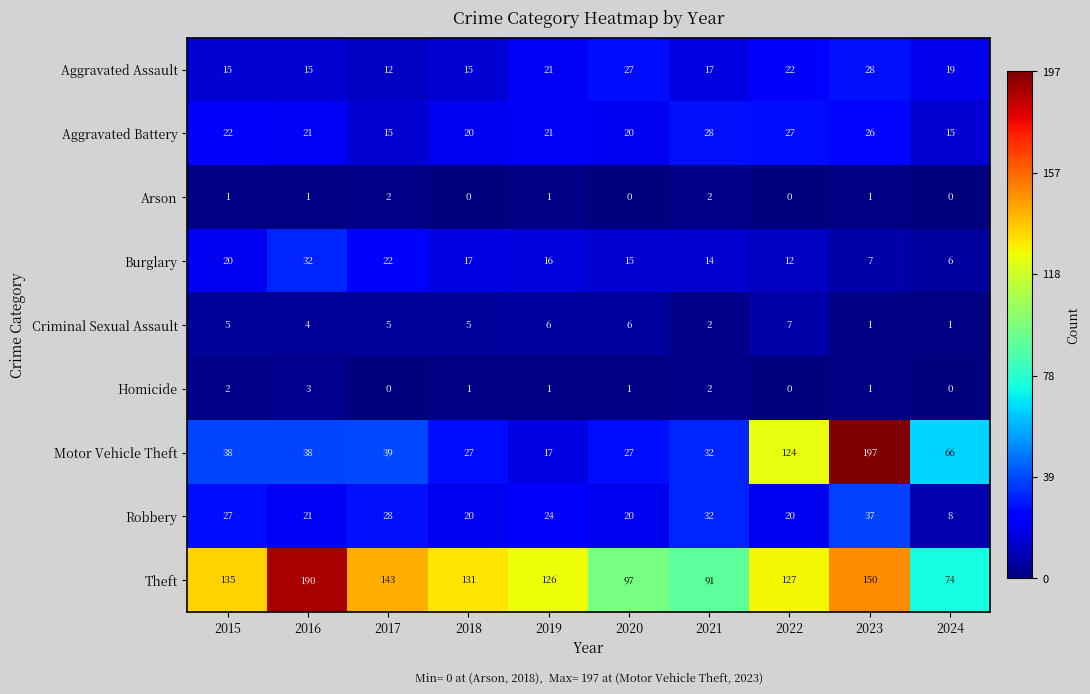

What is the total value across all series at 2020?

213